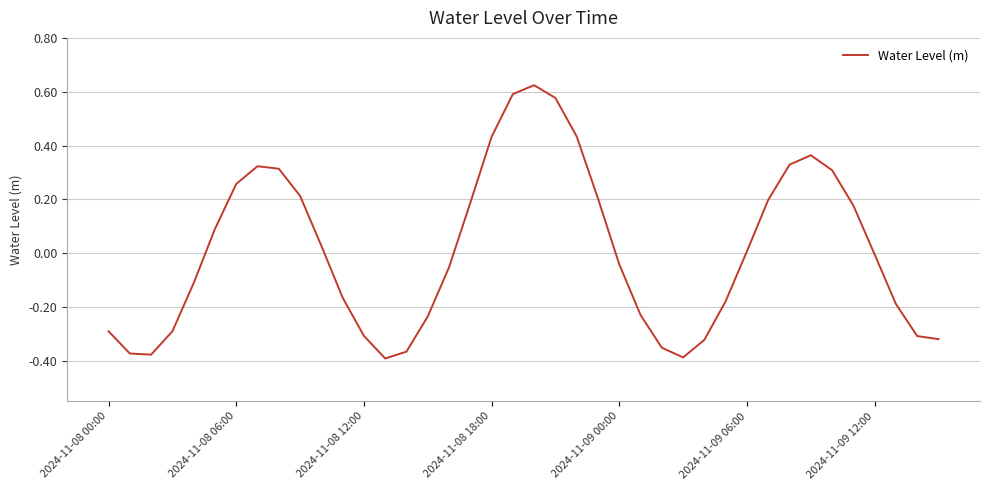

What is the difference between the maximum and minimum values?

1.0